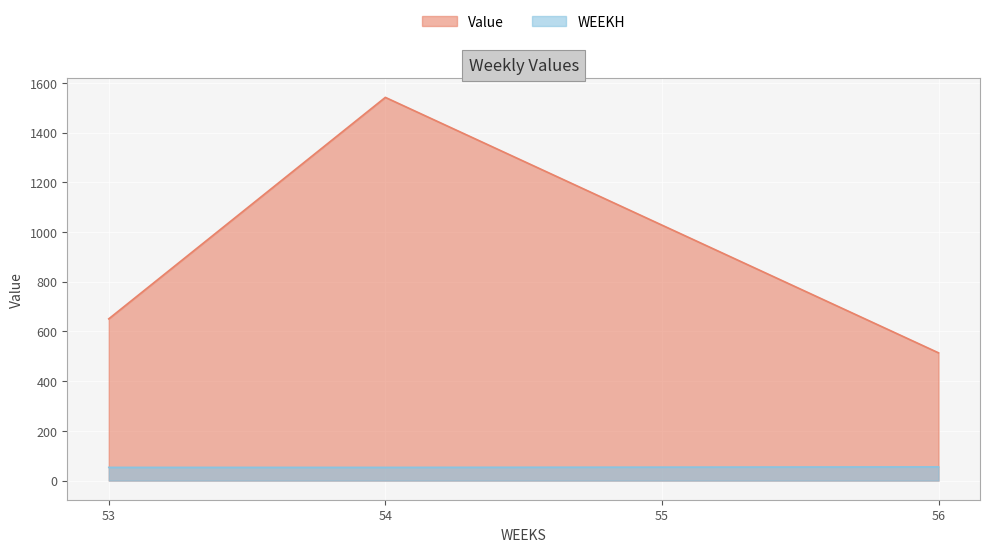

How many values in the Value series are below 1028?

2